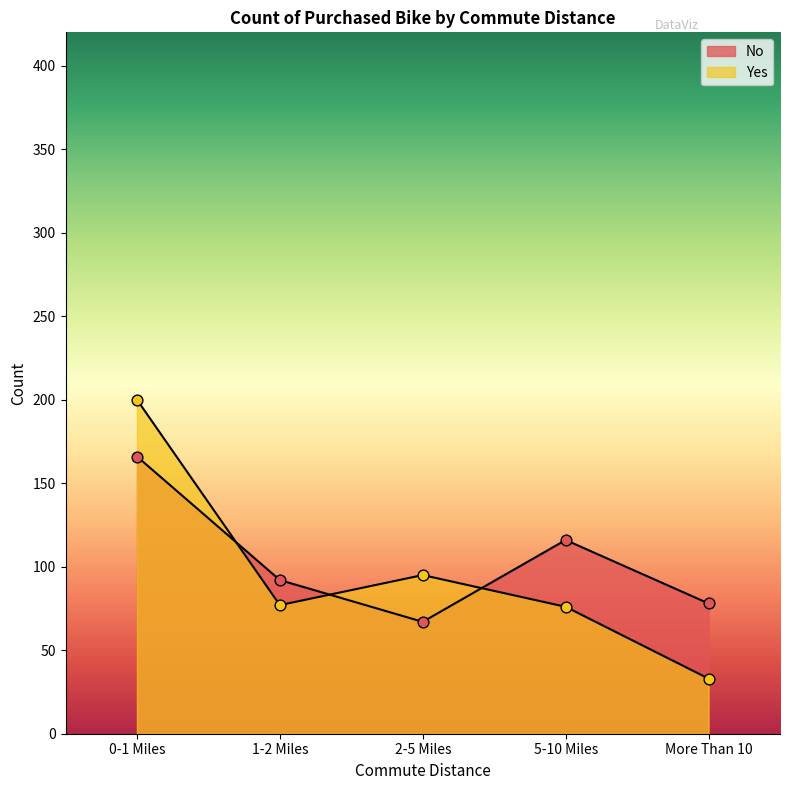

Which series contains the highest Y value?

Yes